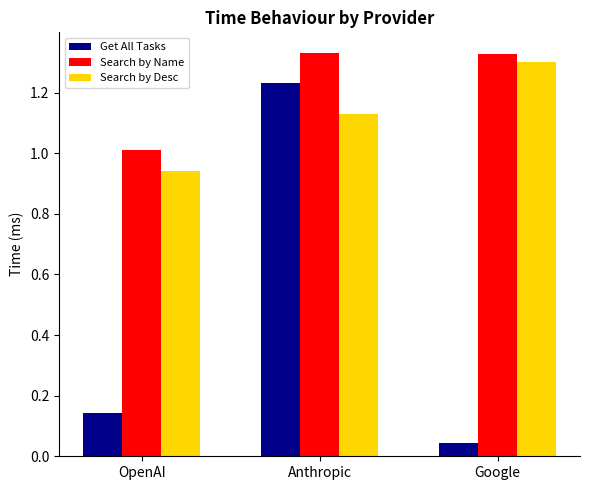

Between OpenAI and Anthropic, which series saw the biggest shift?

Get All Tasks